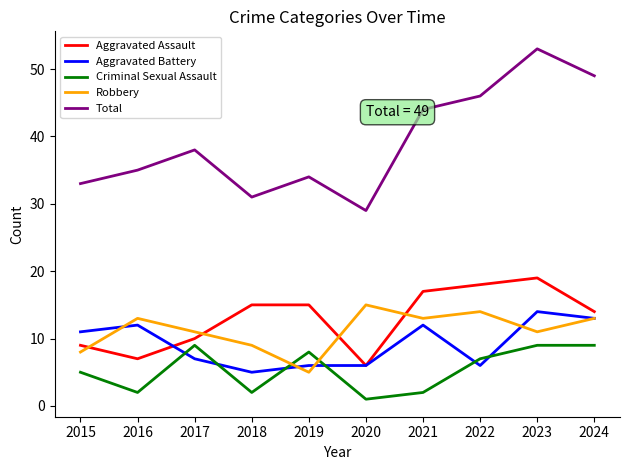

Is the value of Total at 2023 greater than the value of Aggravated Assault at 2019?

Yes